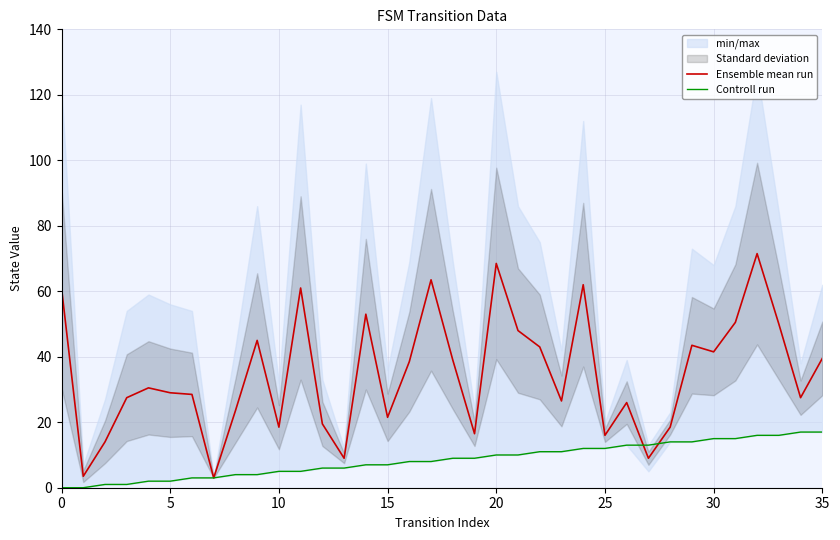

How many lines are shown in the chart?

2